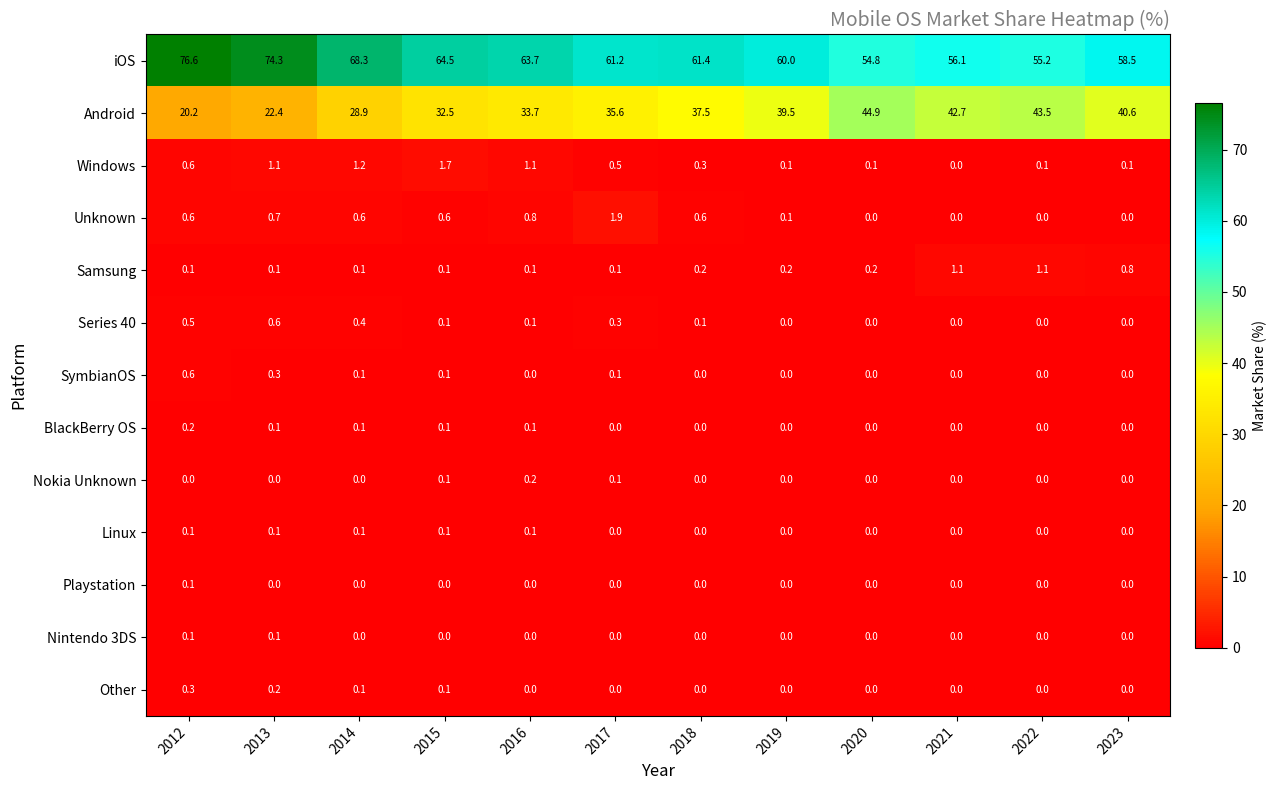

What is the greatest value displayed?

76.6